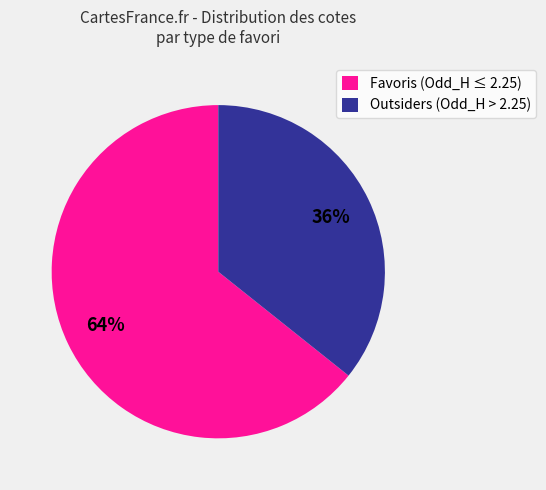

What percentage is the Favoris (Odd_H ≤ 2.25) slice, to the nearest percent?

64%